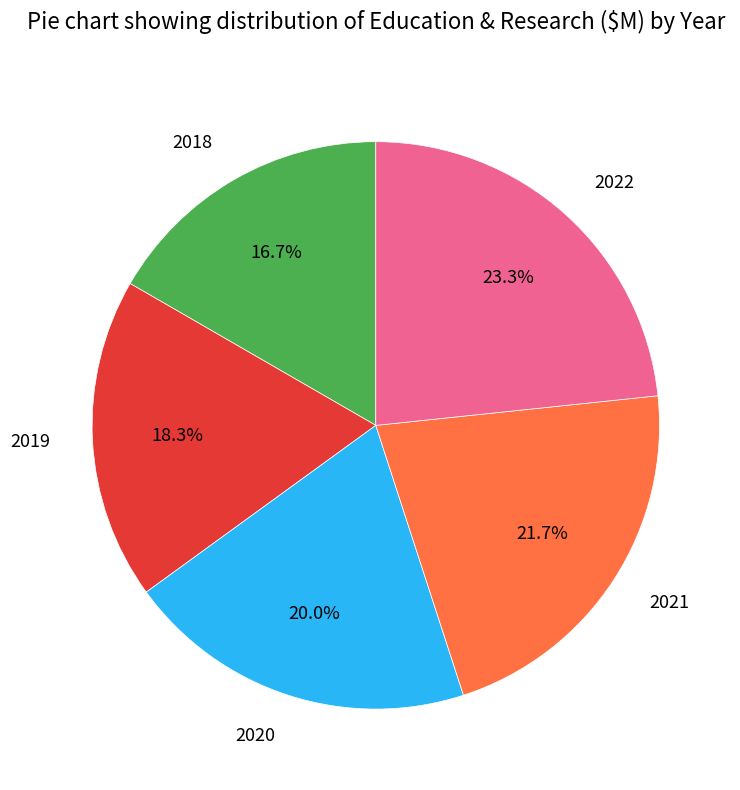

Which category has the biggest portion of the pie?

2022